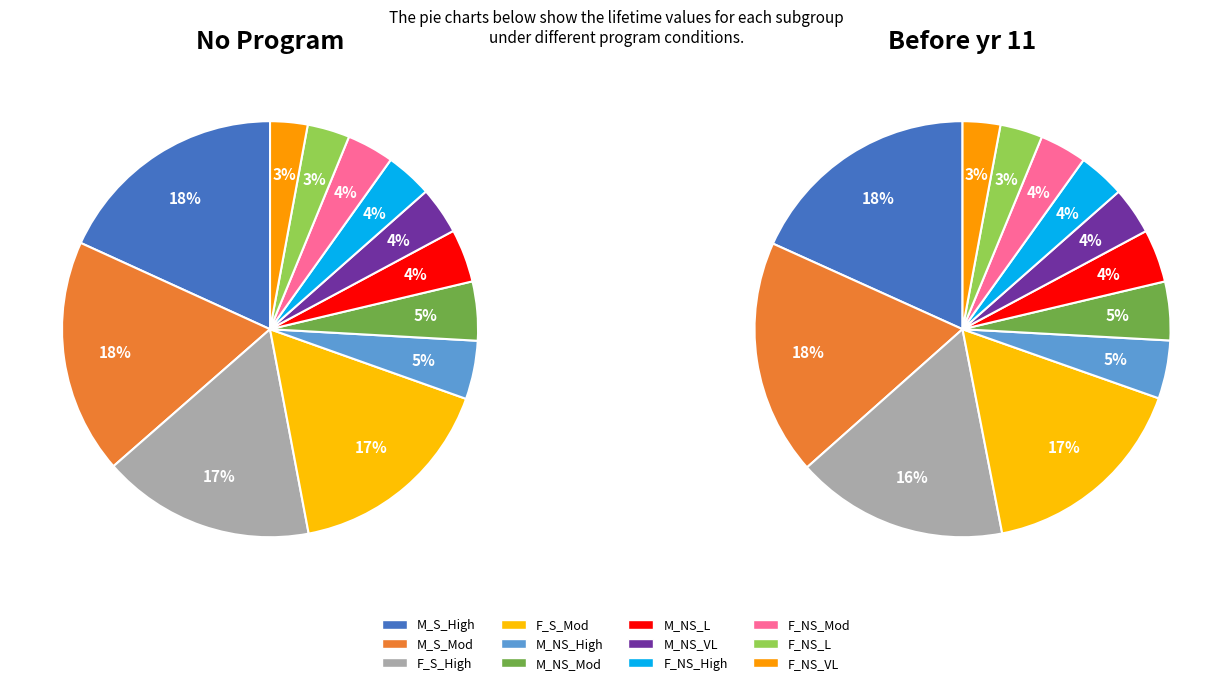

How many slices are in this pie chart?

12